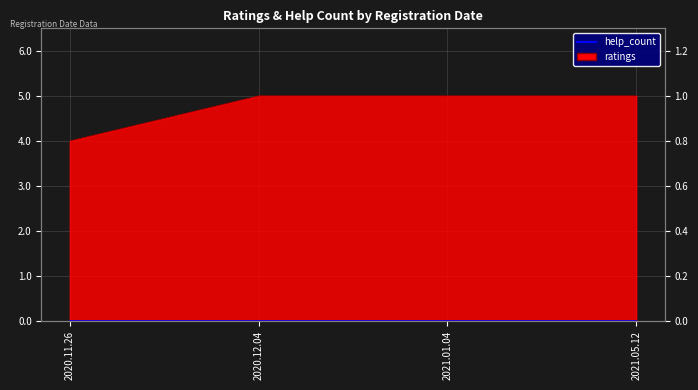

Reading right to left, list all the values displayed in this chart.

2021.05.12=5	2021.01.04=5	2020.12.04=5	2020.11.26=4